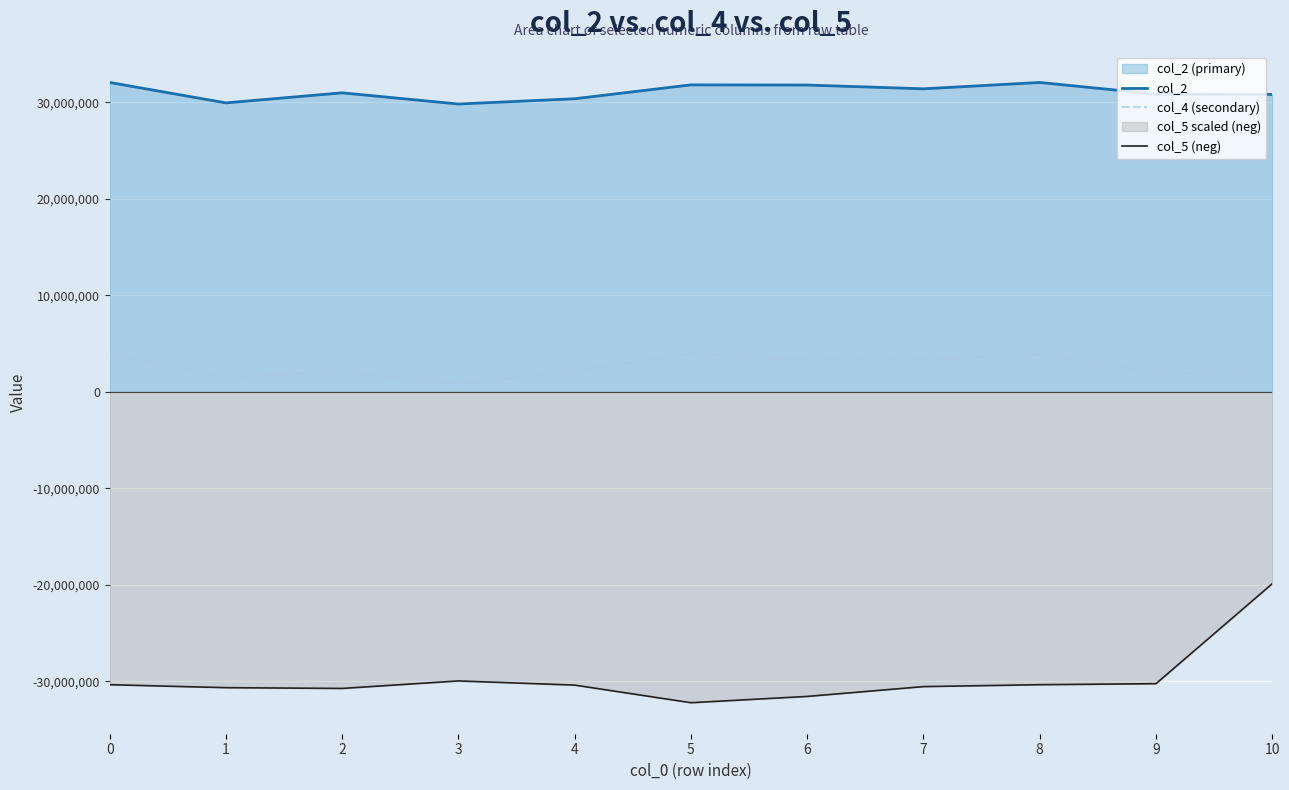

At how many categories does at least one series exceed 14793778?

11